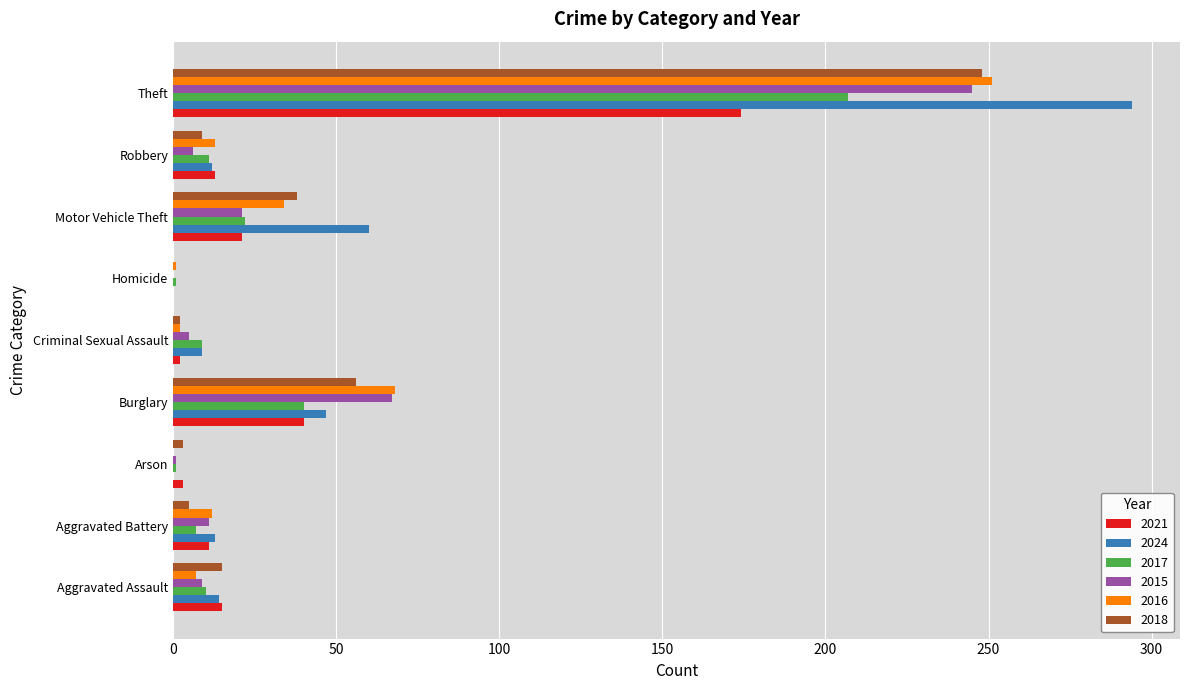

At which category is the sum across all series the highest?

Theft